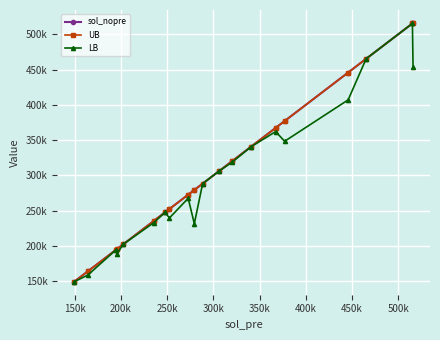

True or false: UB and sol_nopre intersect in this chart.

False